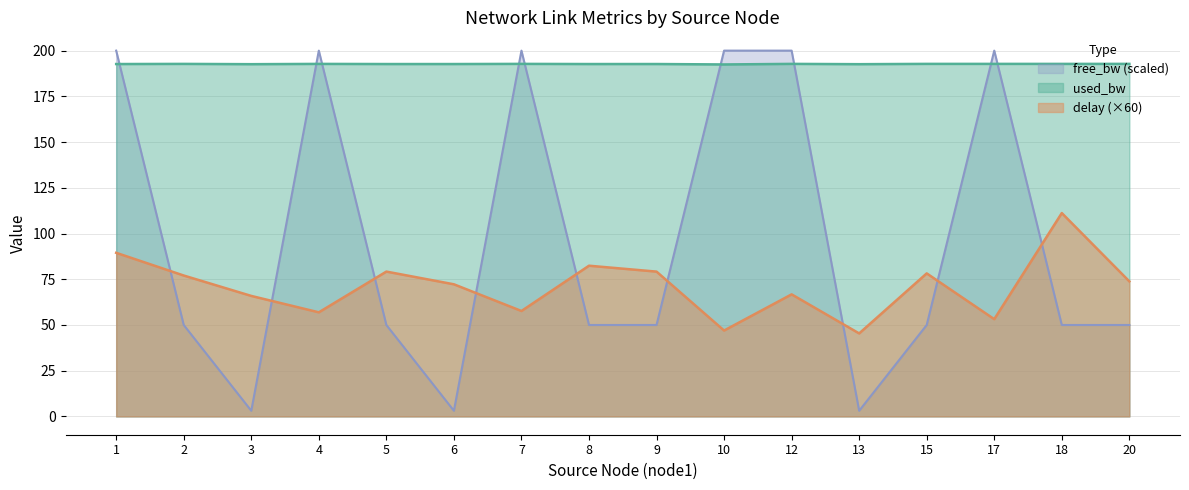

How many lines are shown in the chart?

3